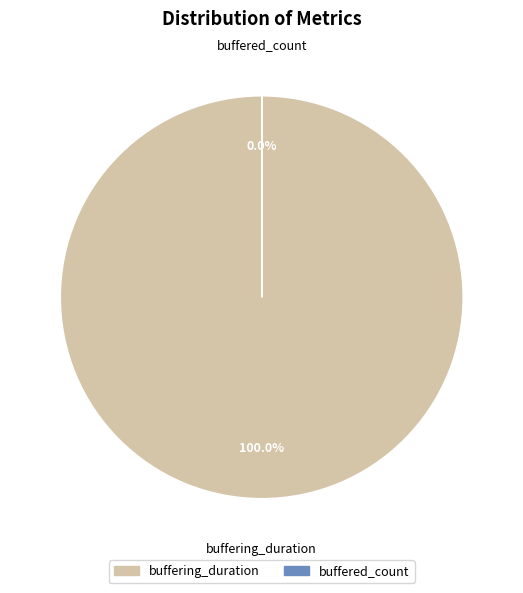

True or false: buffering_duration accounts for 100% of the total.

True